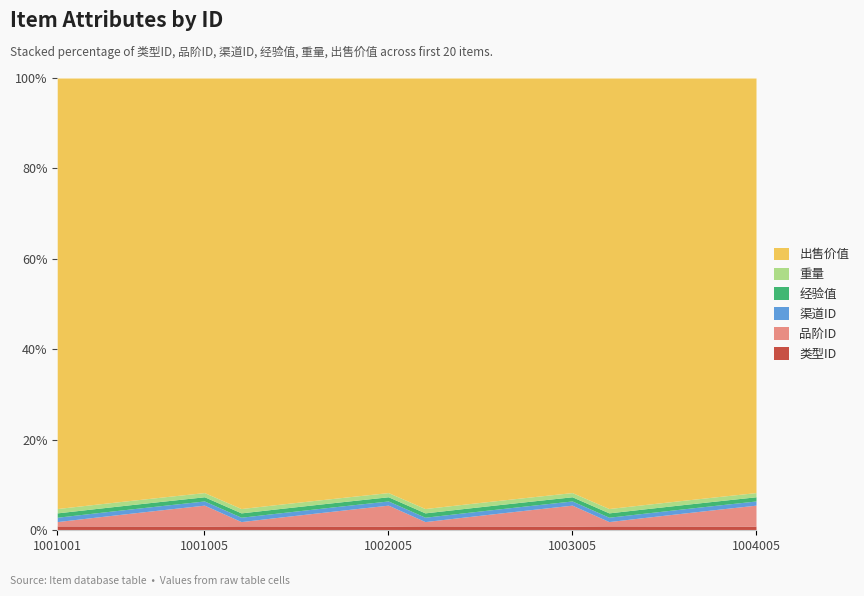

Is the value of 渠道ID at 1002005 greater than the value of 类型ID at 1001004?

No